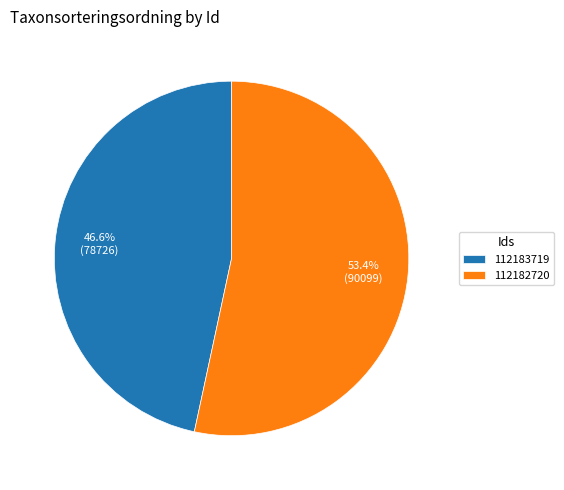

What portion of the pie excludes 112182720?

46.6%